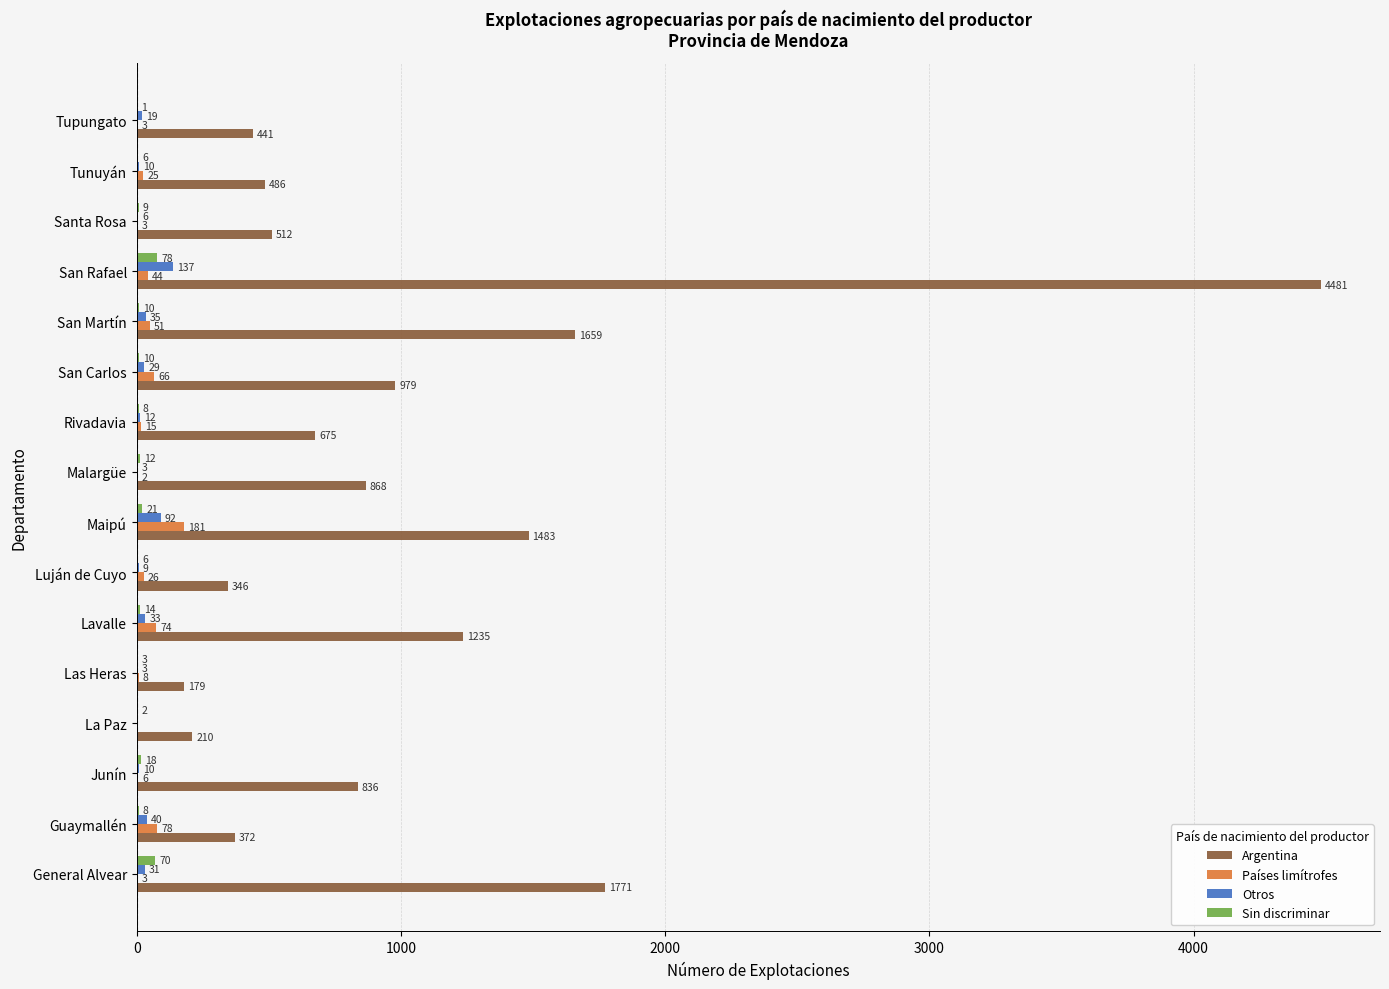

How many categories are shown in the chart?

16